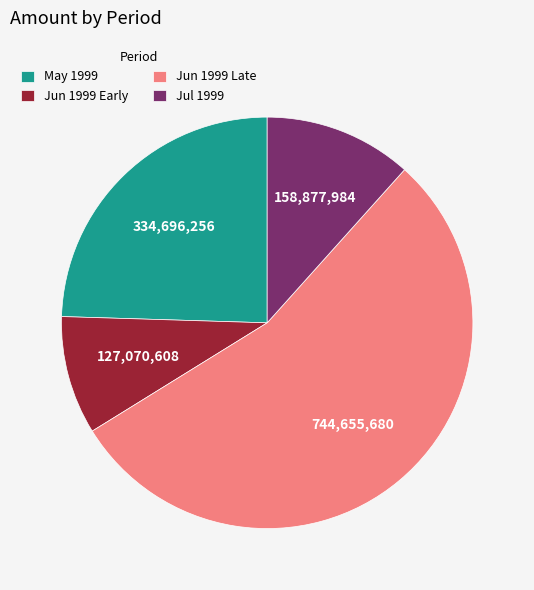

True or false: Jul 1999 accounts for 12% of the total.

True